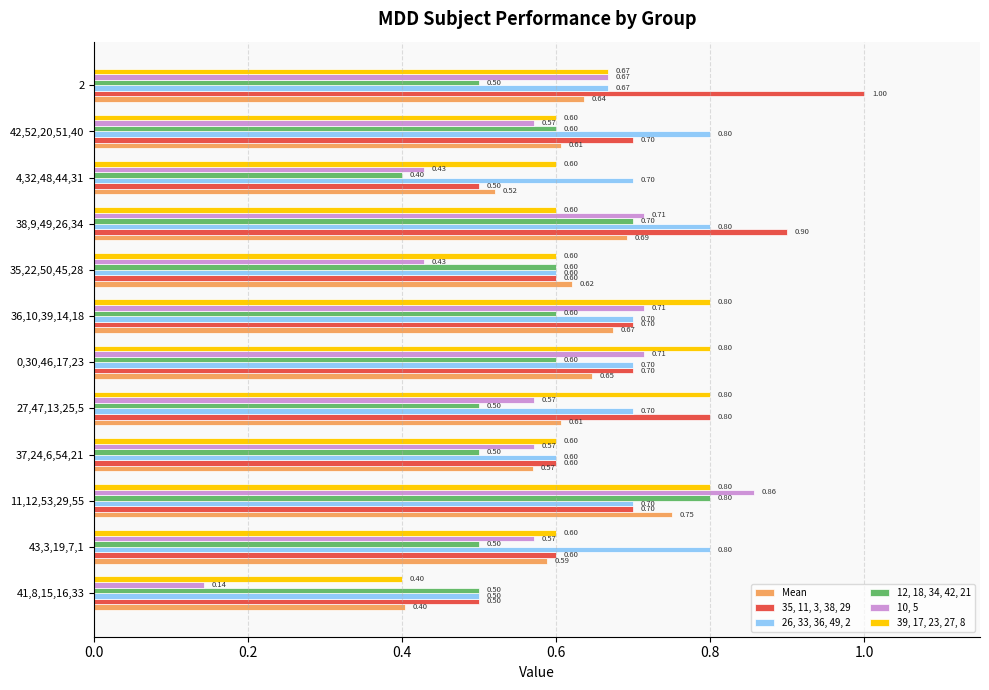

What is the sum of all 12, 18, 34, 42, 21 values?

6.8